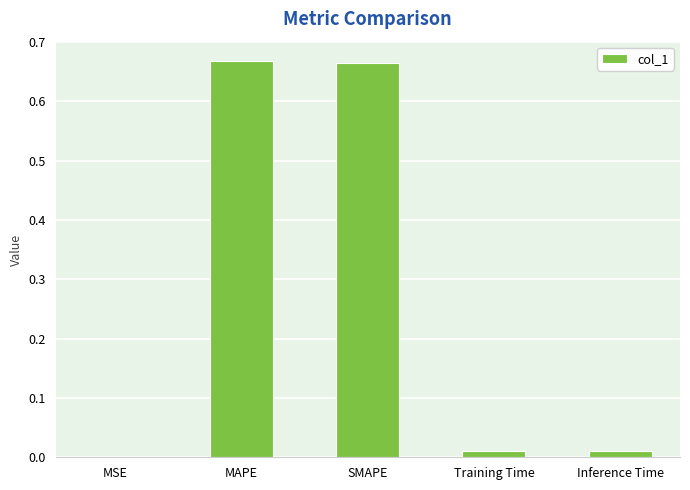

What is the sum of all values?

1.4